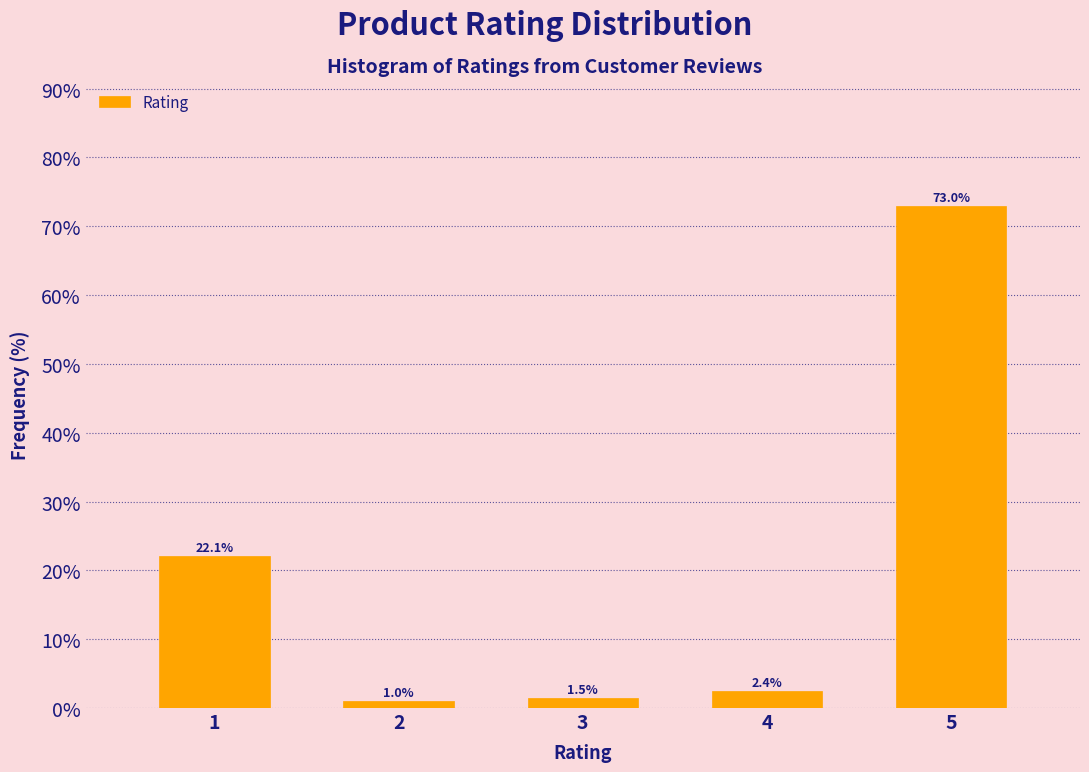

Reading left to right, list all the values displayed in this chart.

22.1	1.0	1.5	2.4	73.0